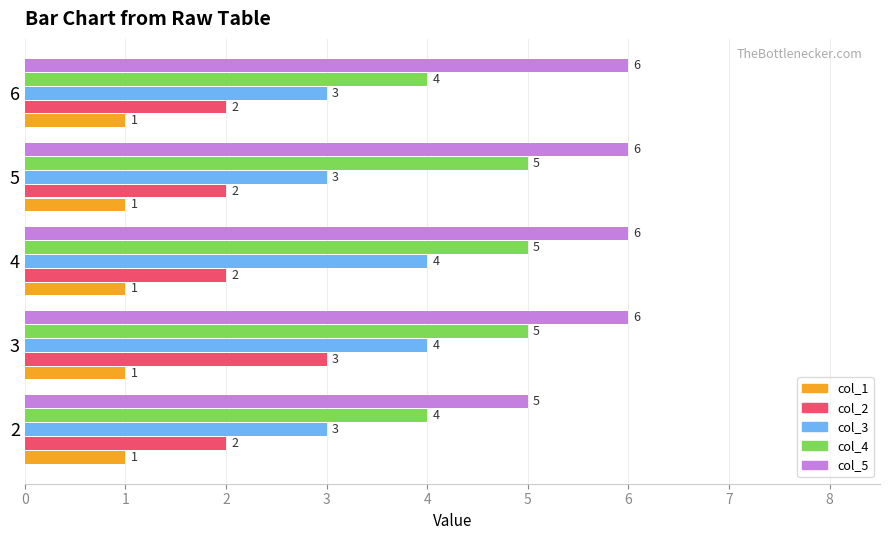

What is the lowest value of the col_5 series?

5